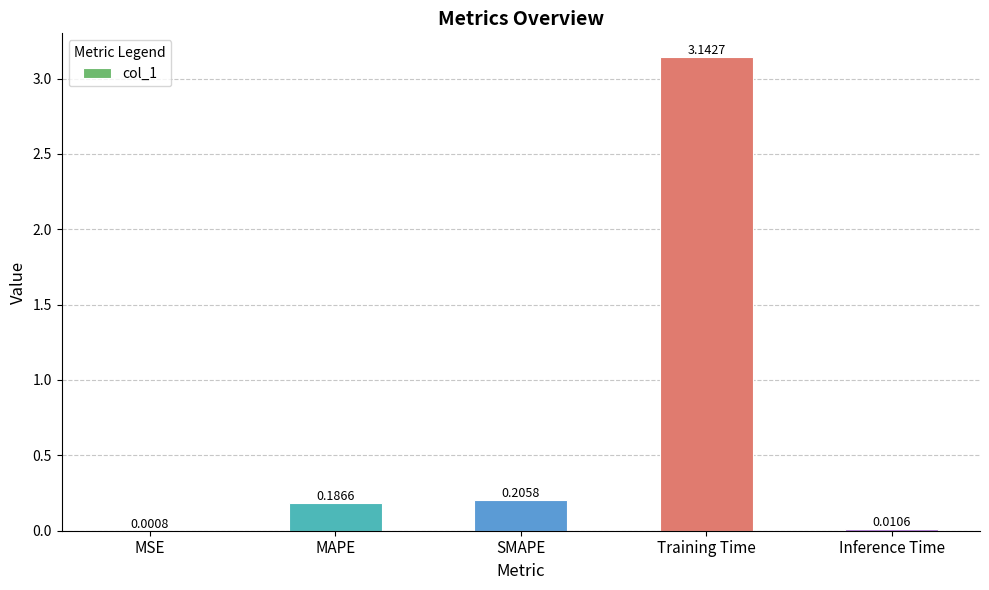

Which has a higher value, MSE or Inference Time?

Inference Time